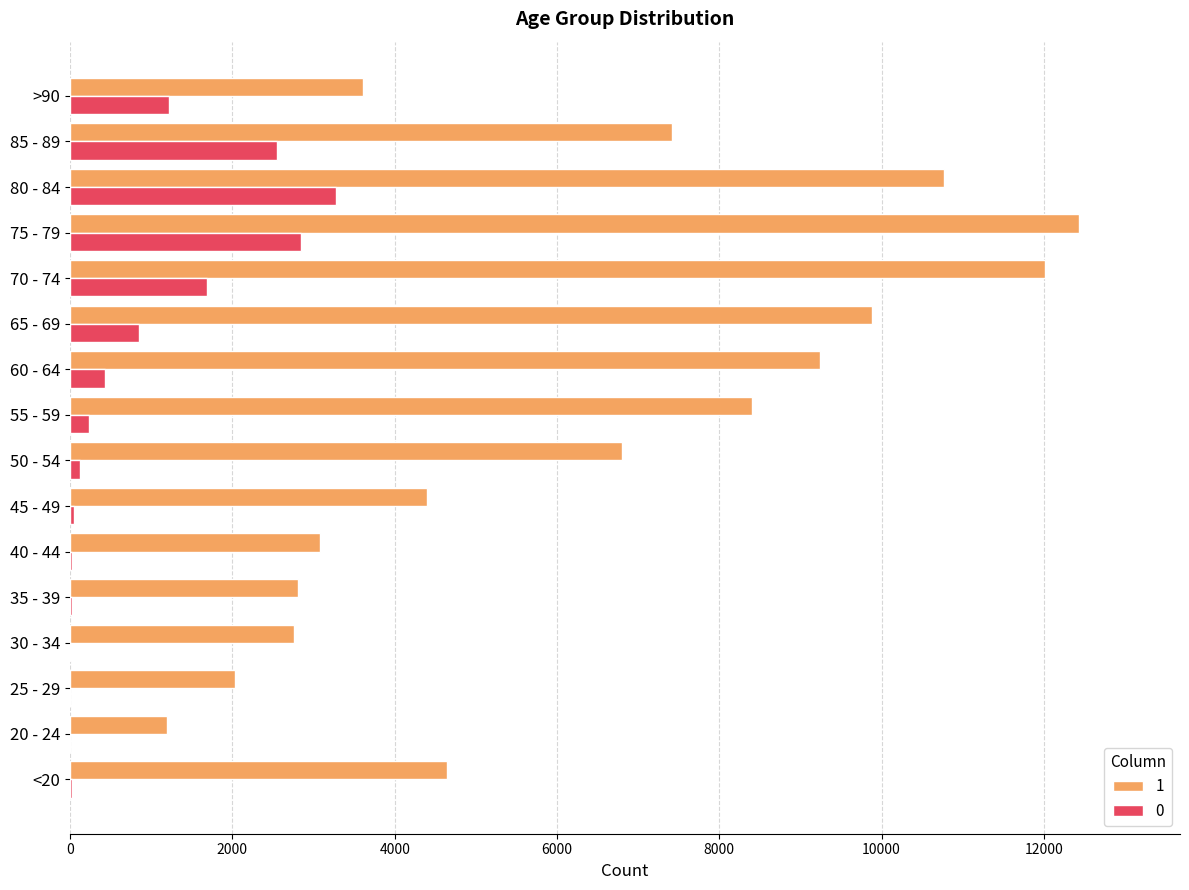

Is the value of 0 at 55 - 59 greater than the value of 1 at >90?

No